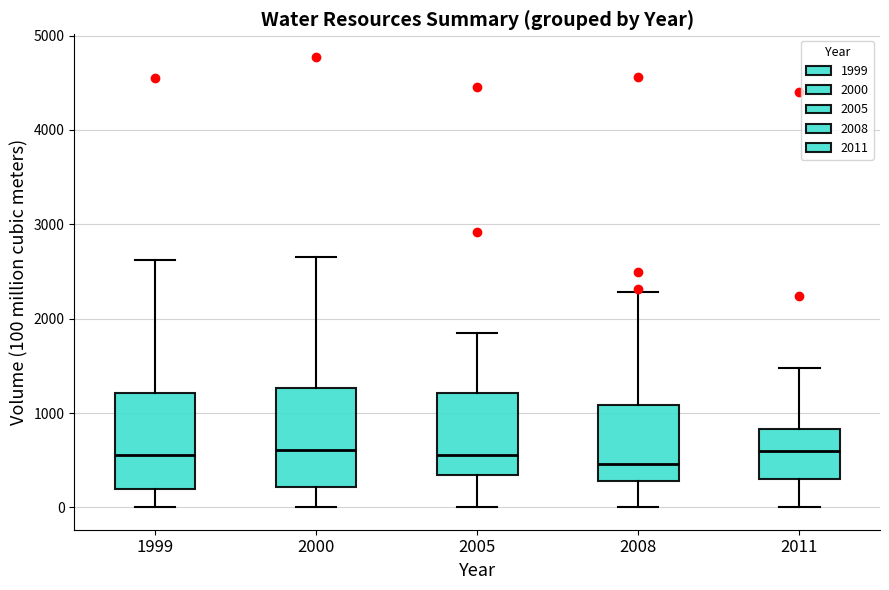

Reading left to right, read every box against the y-axis: the position of its median line, the range the box covers, and the ends of its whiskers. The values are not printed on the chart, so give them approximately, as read against the axis.

1999: median 600, box 200 to 1200, whiskers 0 to 2600
2000: median 600, box 200 to 1300, whiskers 0 to 2700
2005: median 600, box 300 to 1200, whiskers 0 to 1800
2008: median 500, box 300 to 1100, whiskers 0 to 2300
2011: median 600, box 300 to 800, whiskers 0 to 1500